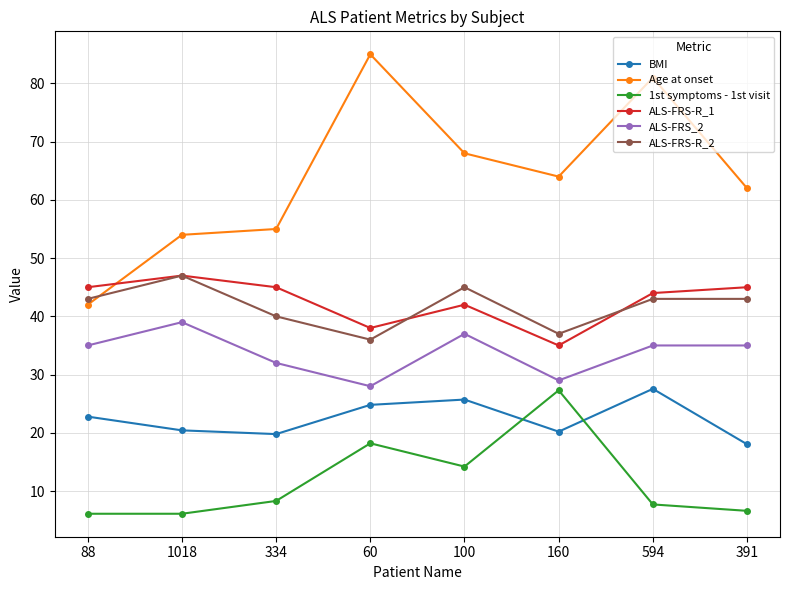

At how many categories does at least one series exceed 7?

8